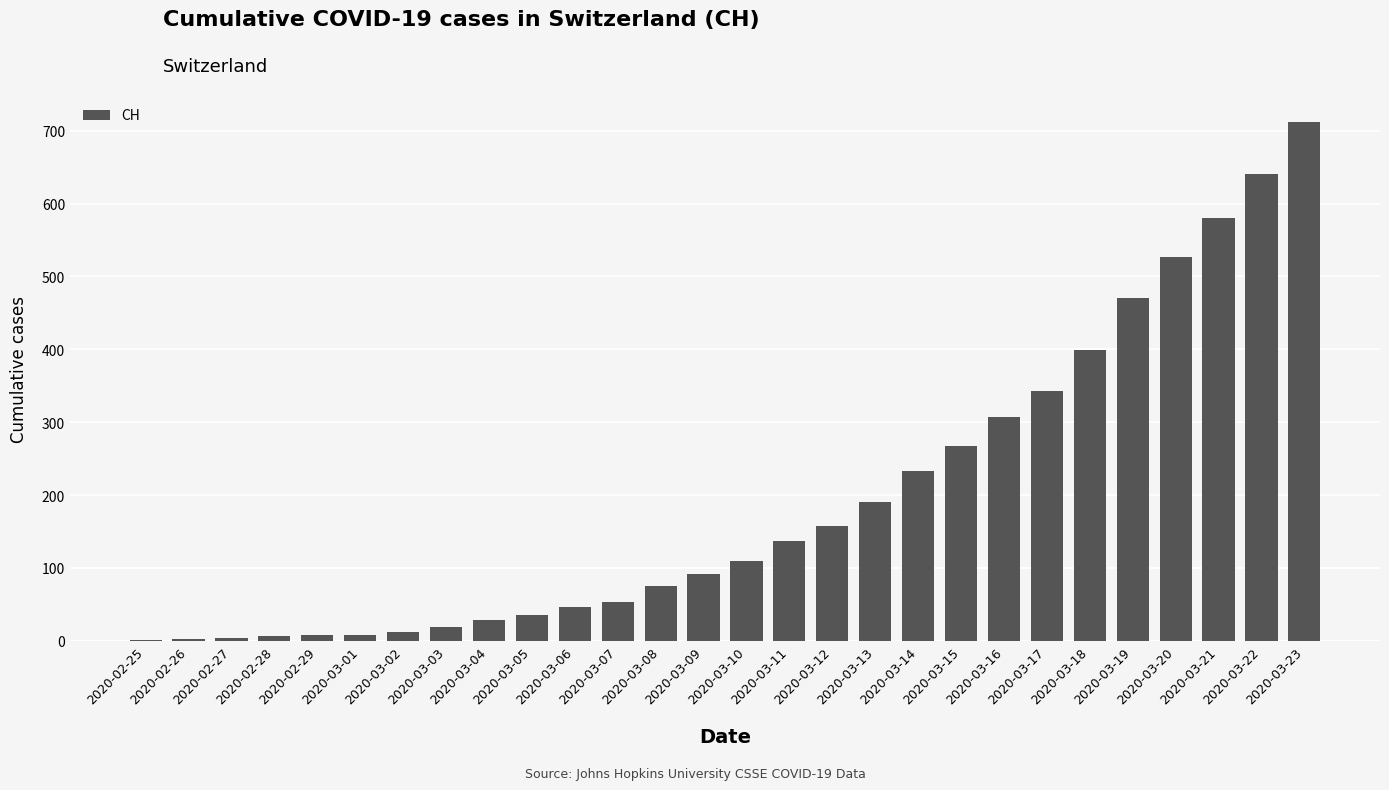

What is the average value?

195